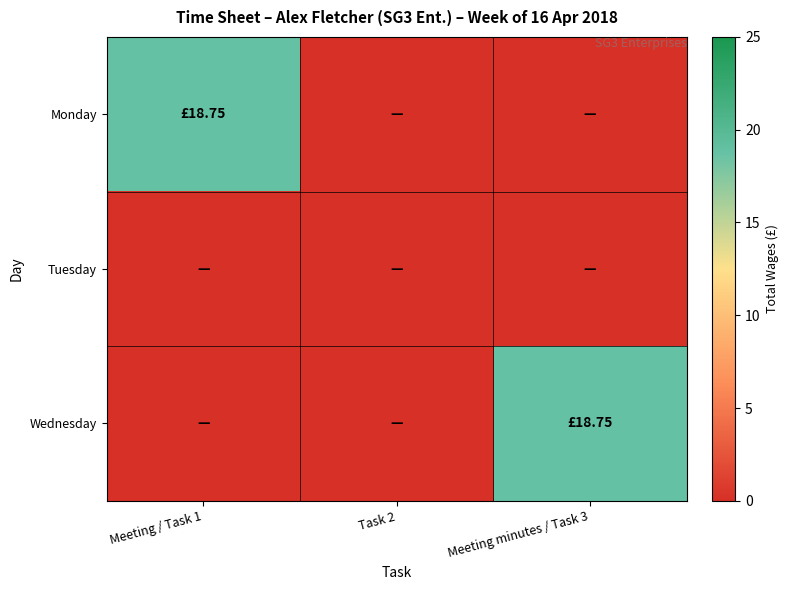

At how many categories does at least one series exceed 18?

2